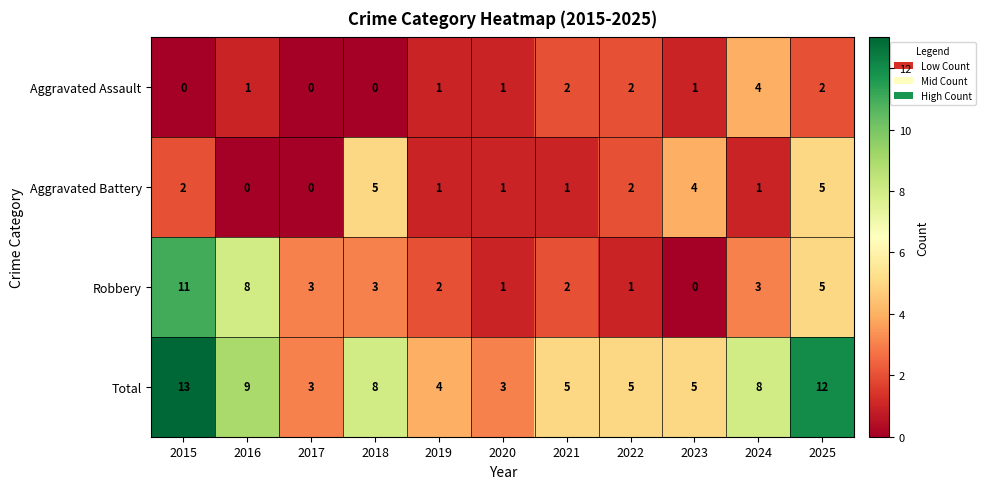

Count the Aggravated Assault values in the range 0 to 2.

10